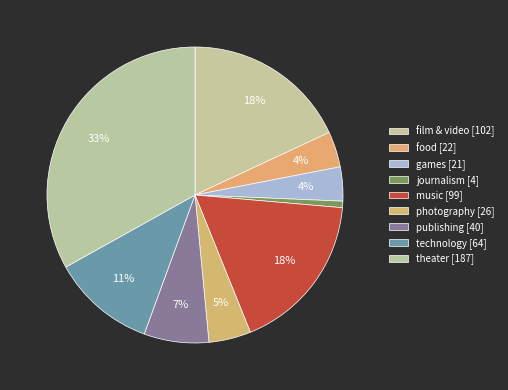

How many segments does this pie chart have?

9